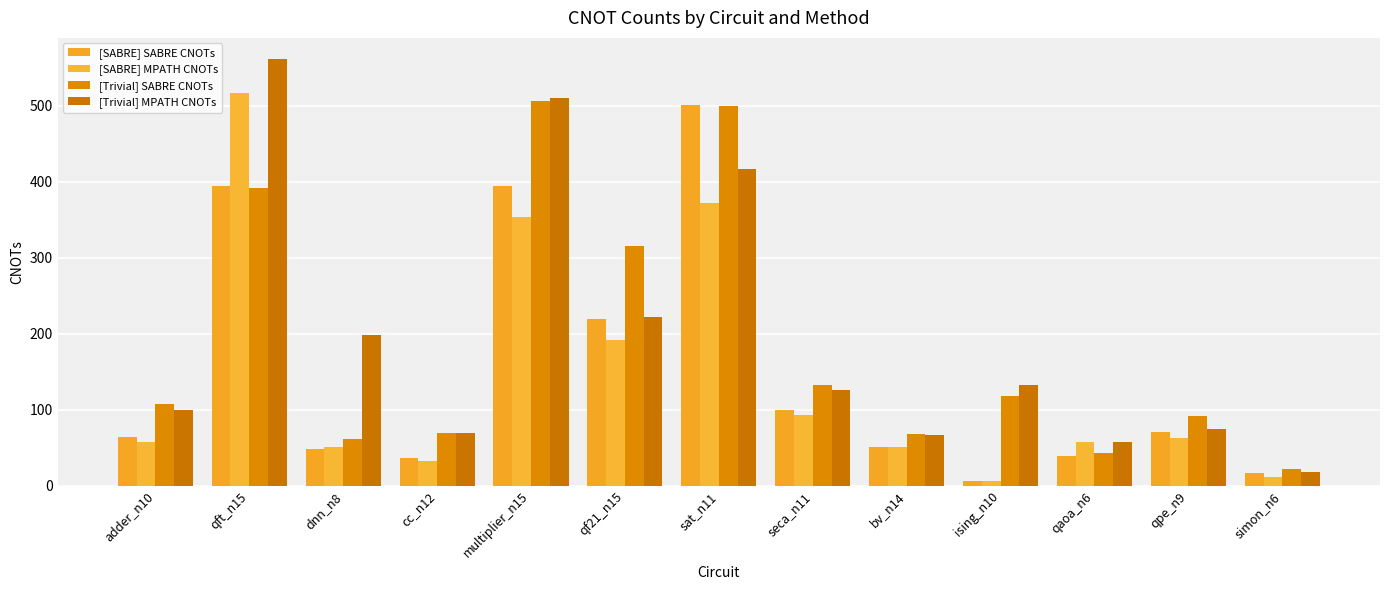

Reading left to right, extract all data points from this chart.

[SABRE] SABRE CNOTs: adder_n10=64	qft_n15=394	dnn_n8=48	cc_n12=36	multiplier_n15=394	qf21_n15=219	sat_n11=501	seca_n11=99	bv_n14=51	ising_n10=6	qaoa_n6=39	qpe_n9=70	simon_n6=17
[SABRE] MPATH CNOTs: adder_n10=57	qft_n15=516	dnn_n8=51	cc_n12=33	multiplier_n15=354	qf21_n15=192	sat_n11=372	seca_n11=93	bv_n14=51	ising_n10=6	qaoa_n6=57	qpe_n9=63	simon_n6=12
[Trivial] SABRE CNOTs: adder_n10=108	qft_n15=391	dnn_n8=61	cc_n12=69	multiplier_n15=506	qf21_n15=315	sat_n11=499	seca_n11=133	bv_n14=68	ising_n10=118	qaoa_n6=43	qpe_n9=92	simon_n6=22
[Trivial] MPATH CNOTs: adder_n10=99	qft_n15=561	dnn_n8=198	cc_n12=69	multiplier_n15=510	qf21_n15=222	sat_n11=417	seca_n11=126	bv_n14=66	ising_n10=132	qaoa_n6=57	qpe_n9=75	simon_n6=18